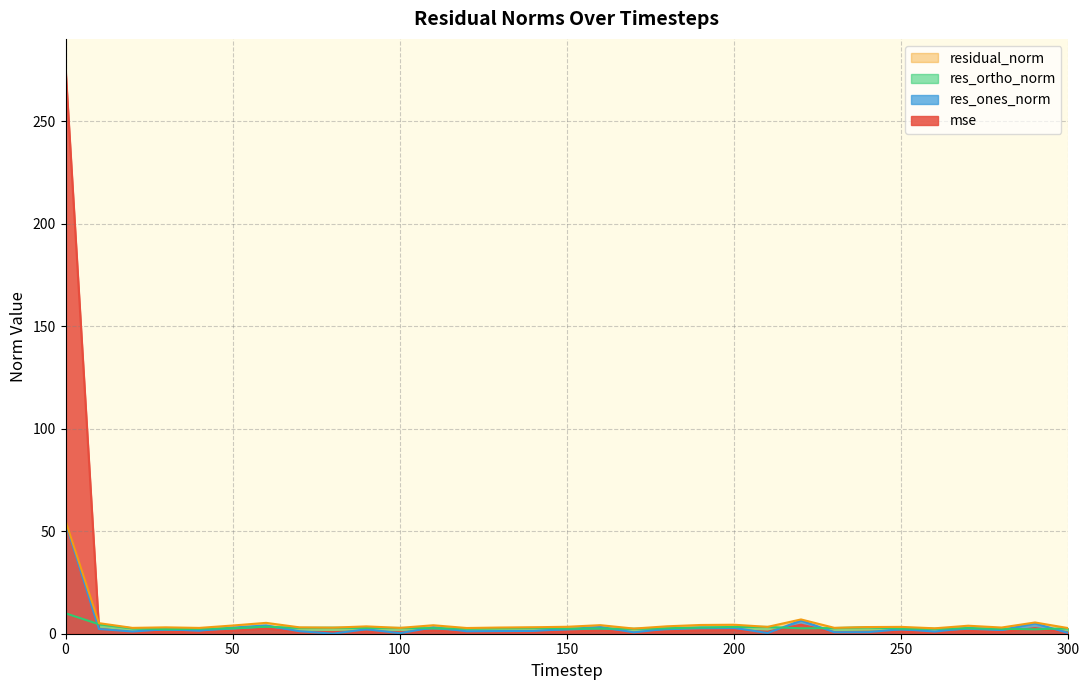

True or false: res_ortho_norm and mse intersect in this chart.

True